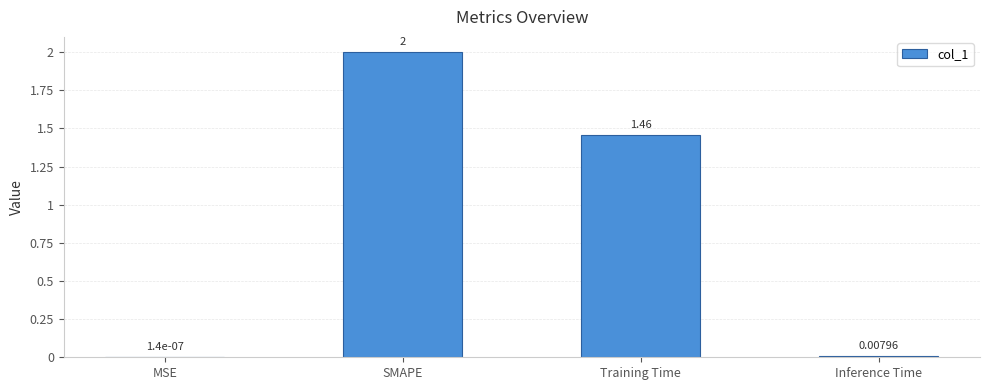

Are the bars horizontal?

No